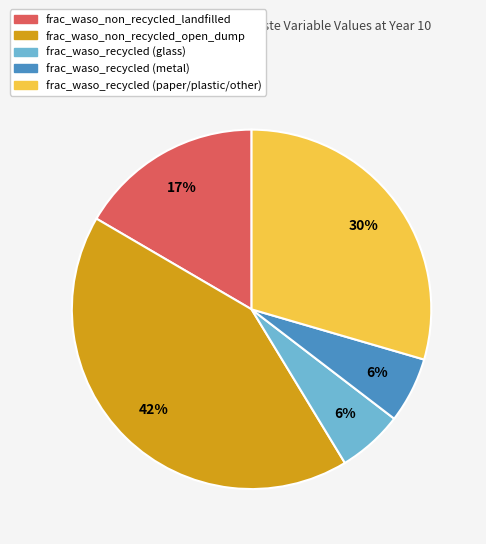

Which category has the biggest portion of the pie?

frac_waso_non_recycled_open_dump